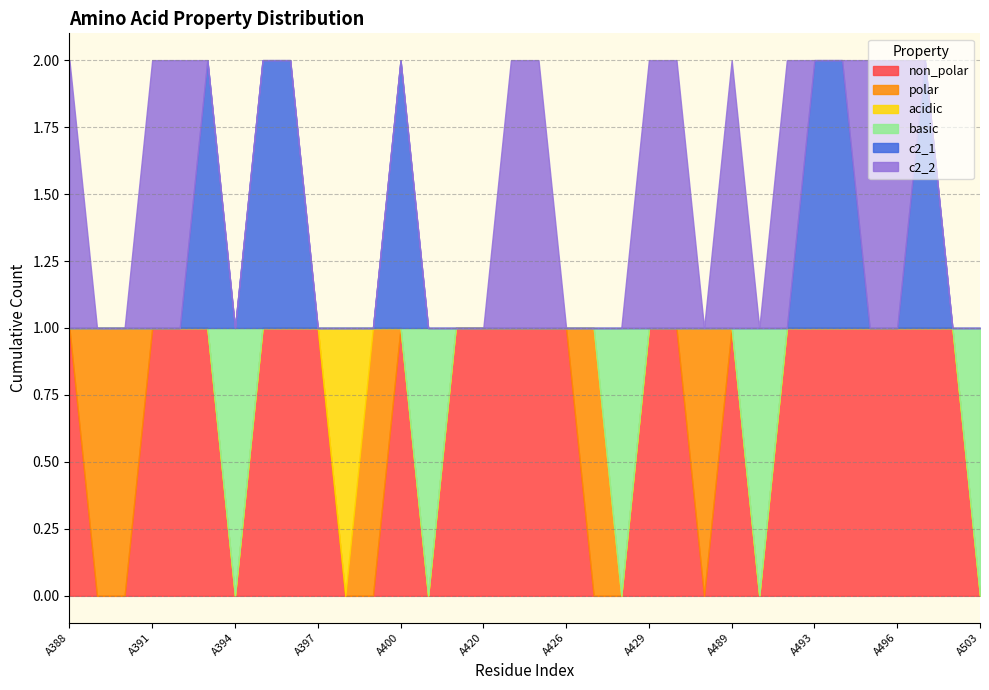

What is the sum of all polar values?

5